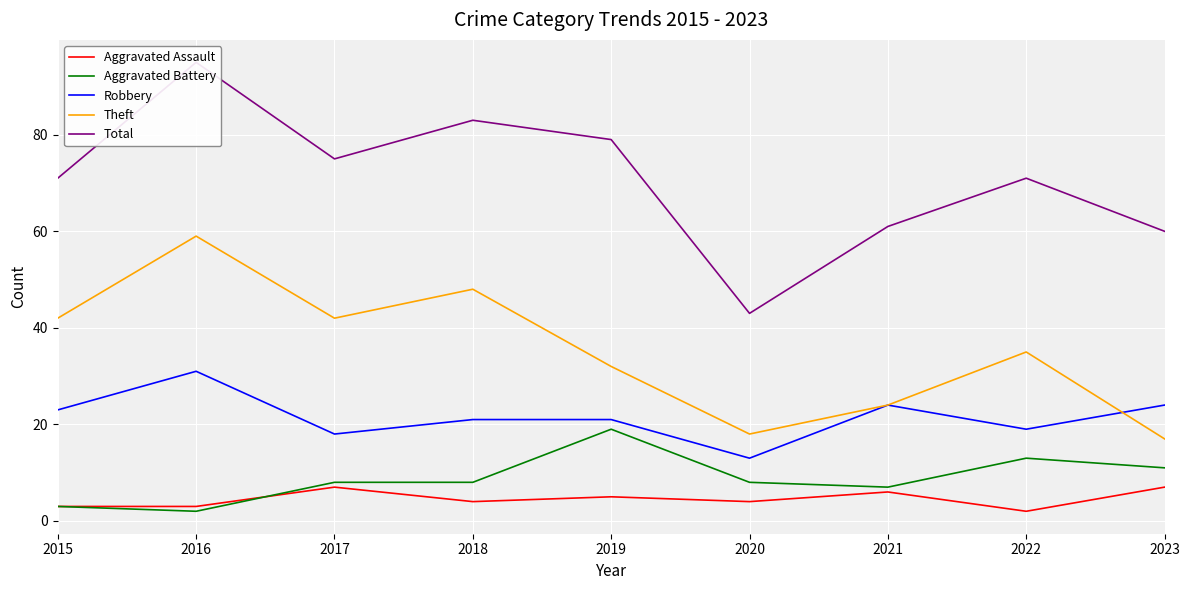

What is the lowest value of the Theft series?

17